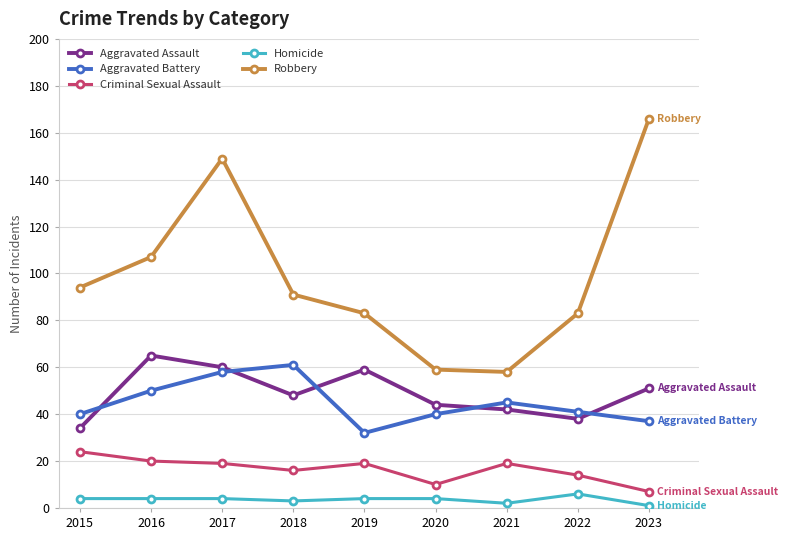

Reading left to right, what are all the values shown in this chart?

Aggravated Assault: 34	65	60	48	59	44	42	38	51
Aggravated Battery: 40	50	58	61	32	40	45	41	37
Criminal Sexual Assault: 24	20	19	16	19	10	19	14	7
Homicide: 4	4	4	3	4	4	2	6	1
Robbery: 94	107	149	91	83	59	58	83	166